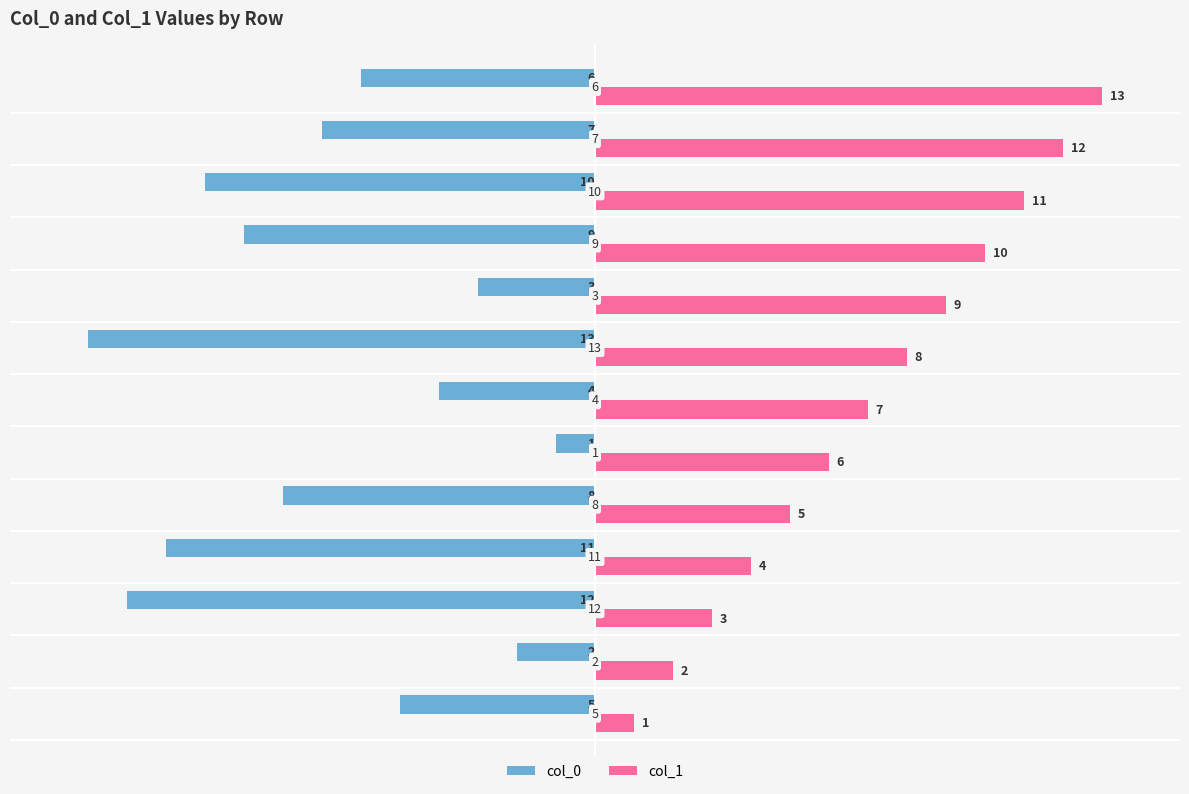

What is the sum of all col_1 values?

91